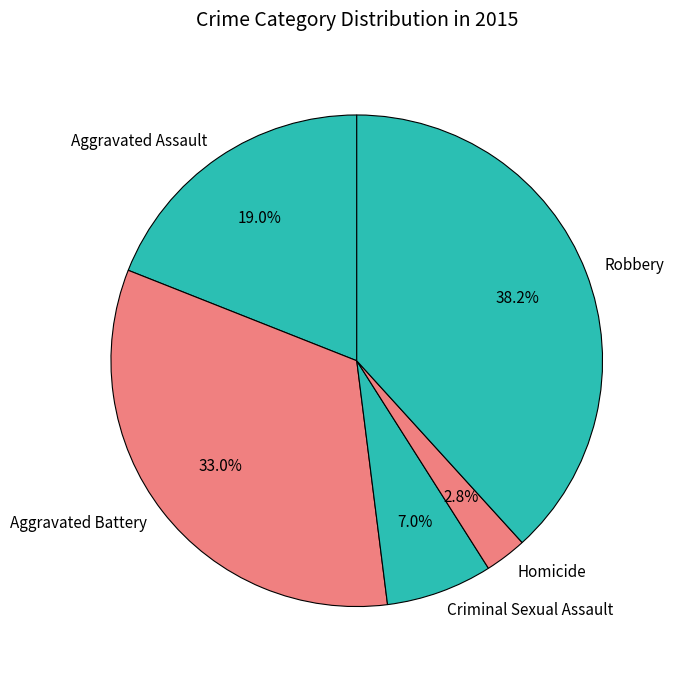

Combined, what portion of the pie is Aggravated Battery and Robbery?

71.2%